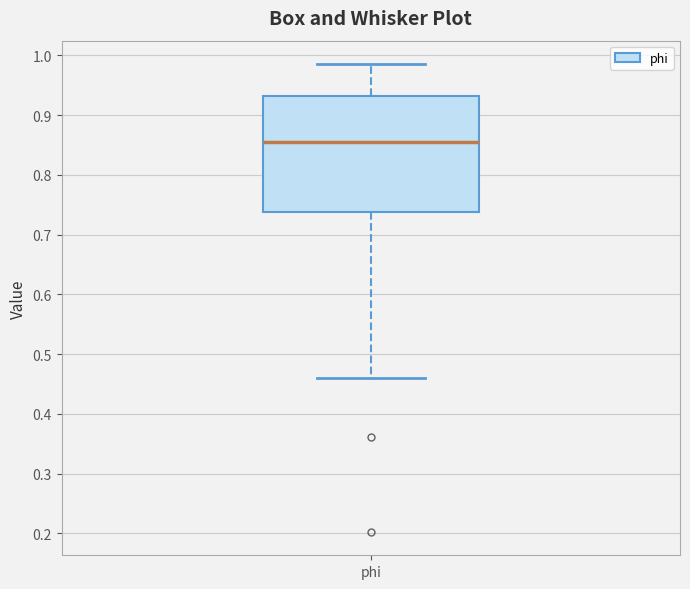

Transcribe this box plot: give where the median line is, the range the box spans, and where the two whiskers end, as read against the y-axis. The values are not printed on the chart, so give them approximately, as read against the axis.

median 0.86, box 0.74 to 0.93, whiskers 0.46 to 0.99